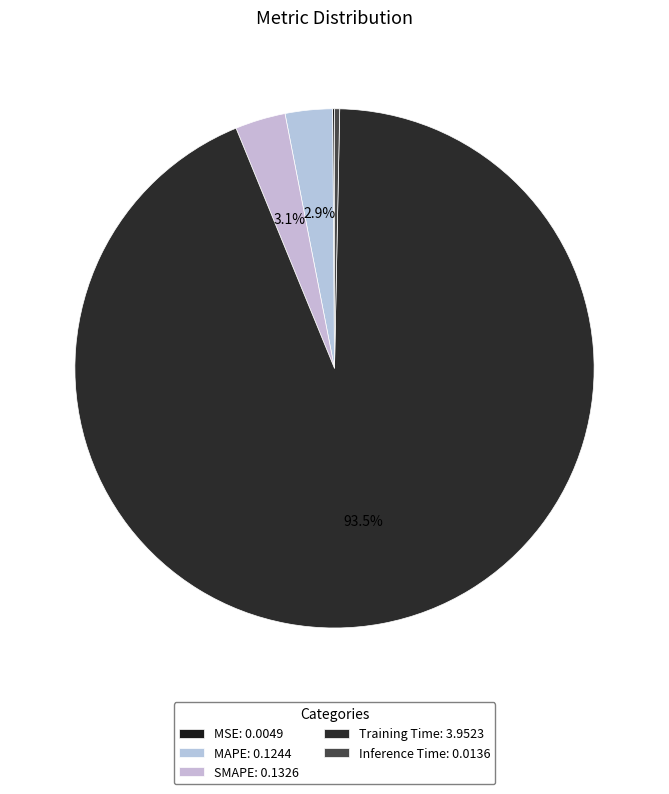

Count the number of slices in the pie.

5